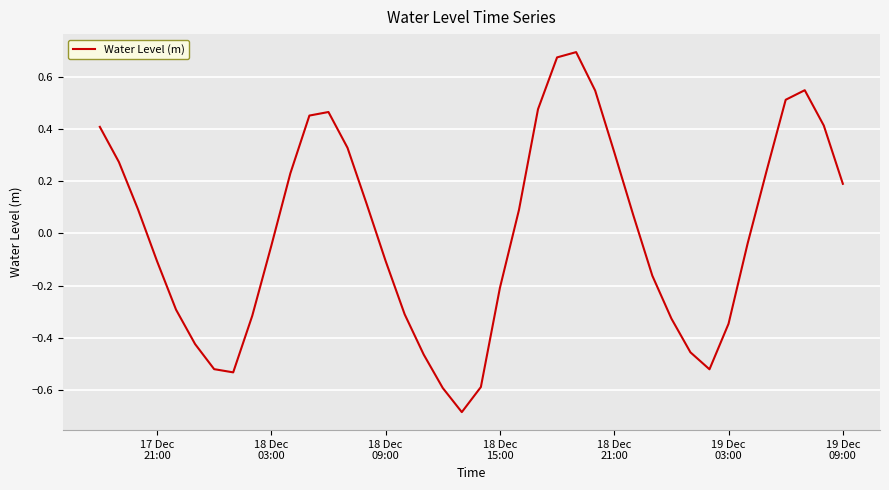

How many negative values are there?

20